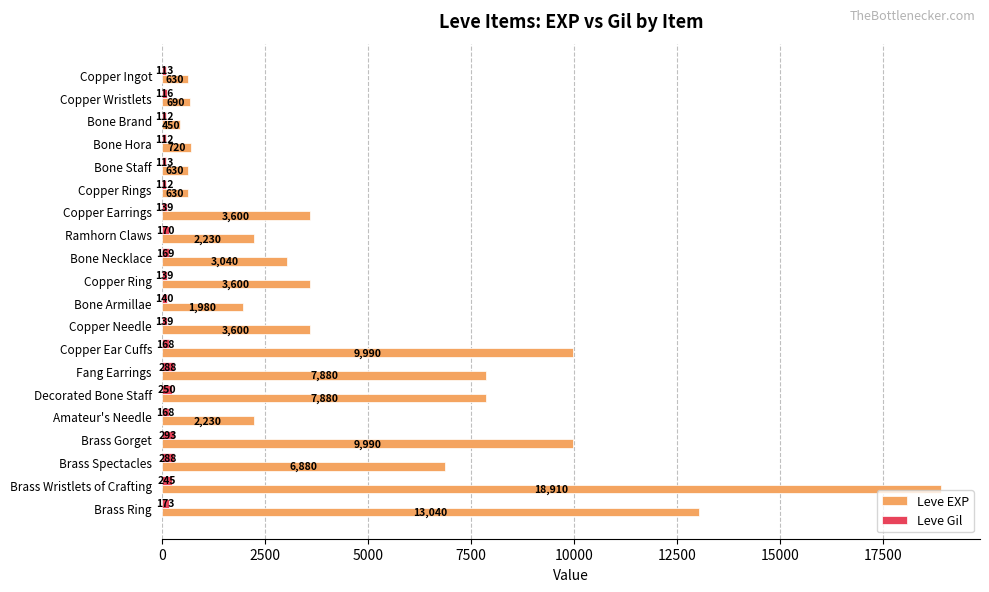

List the series in order of their overall mean, highest first.

Leve EXP, Leve Gil